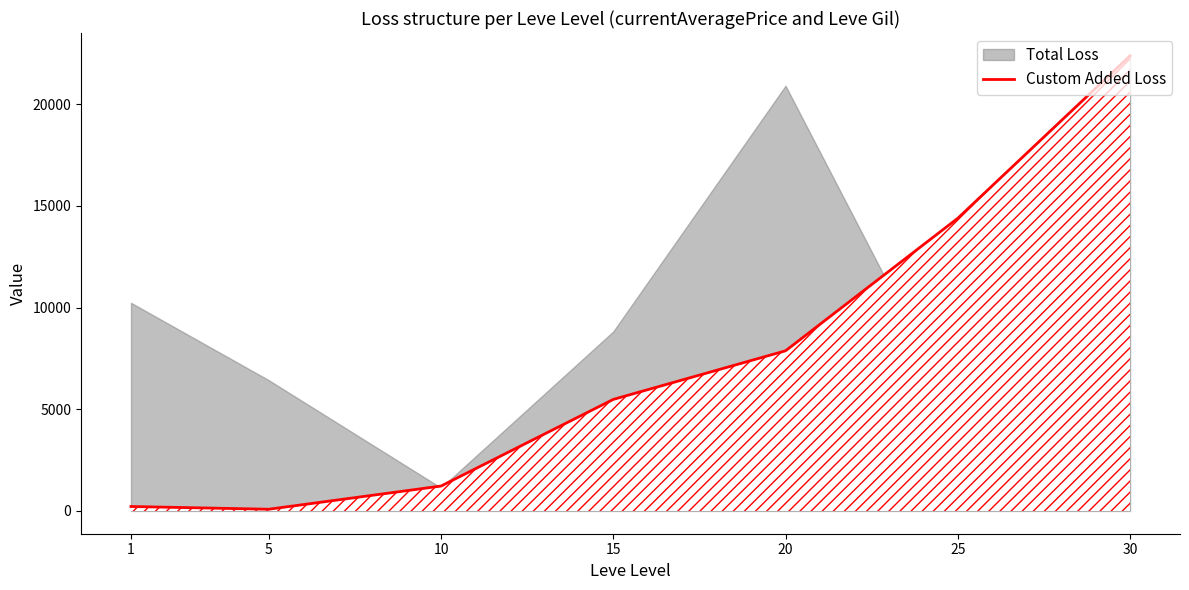

Where does the data first go above 5484?

15